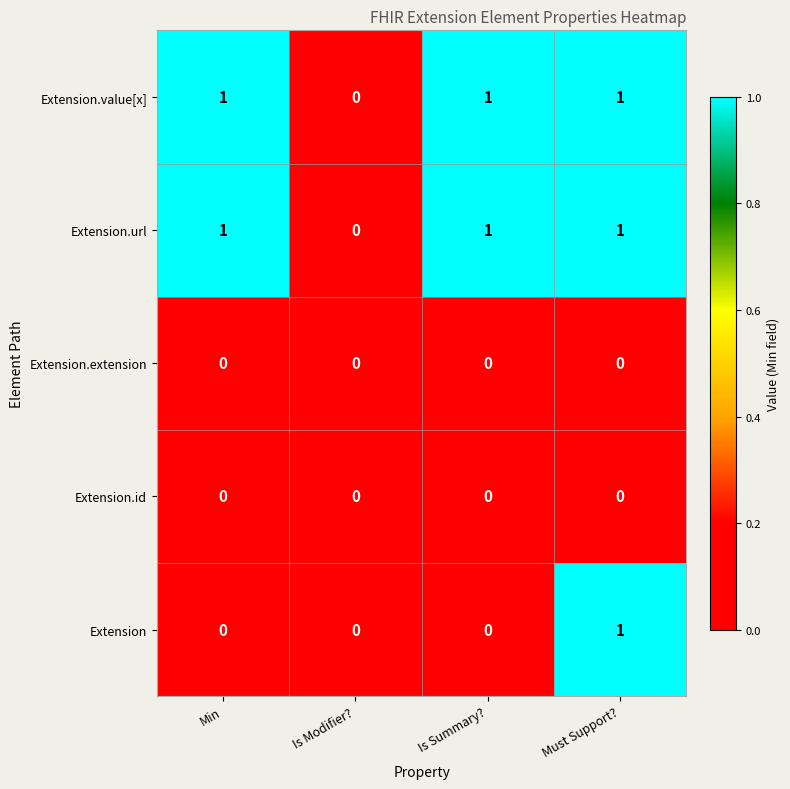

True or false: Extension.url has a value of 1 at Min.

True